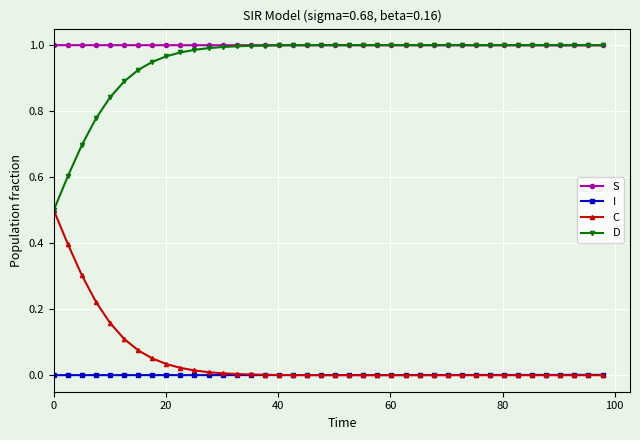

True or false: I and S cross at least once.

False